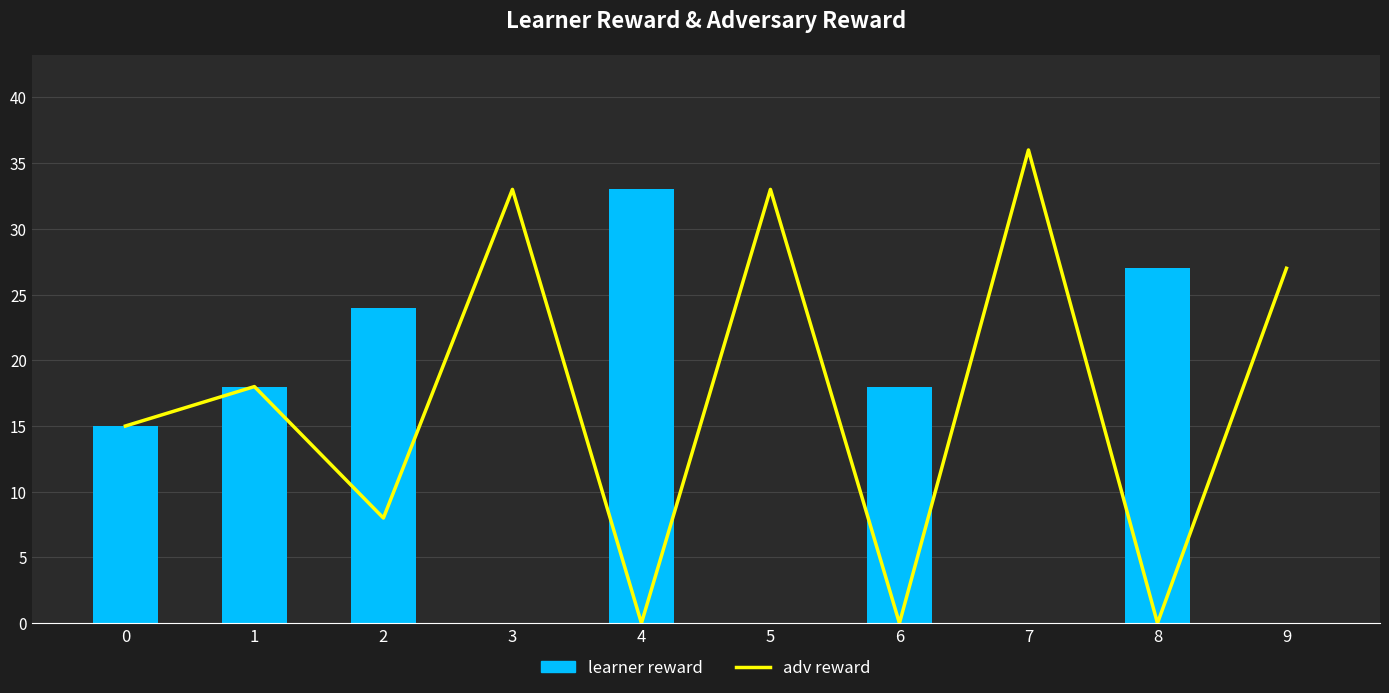

Are the bars horizontal?

No